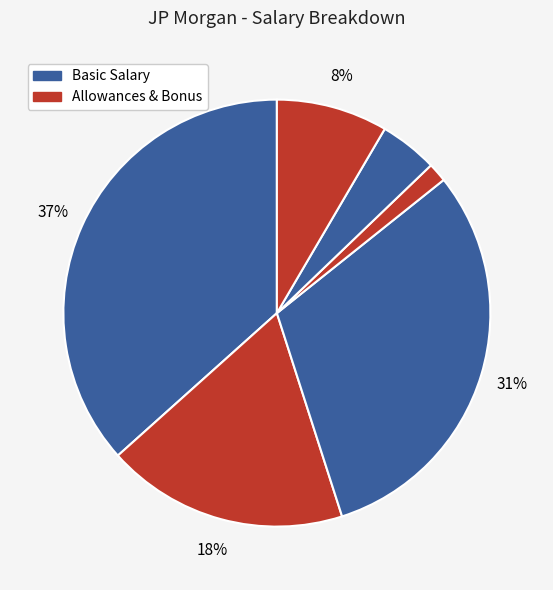

Count the number of slices in the pie.

6